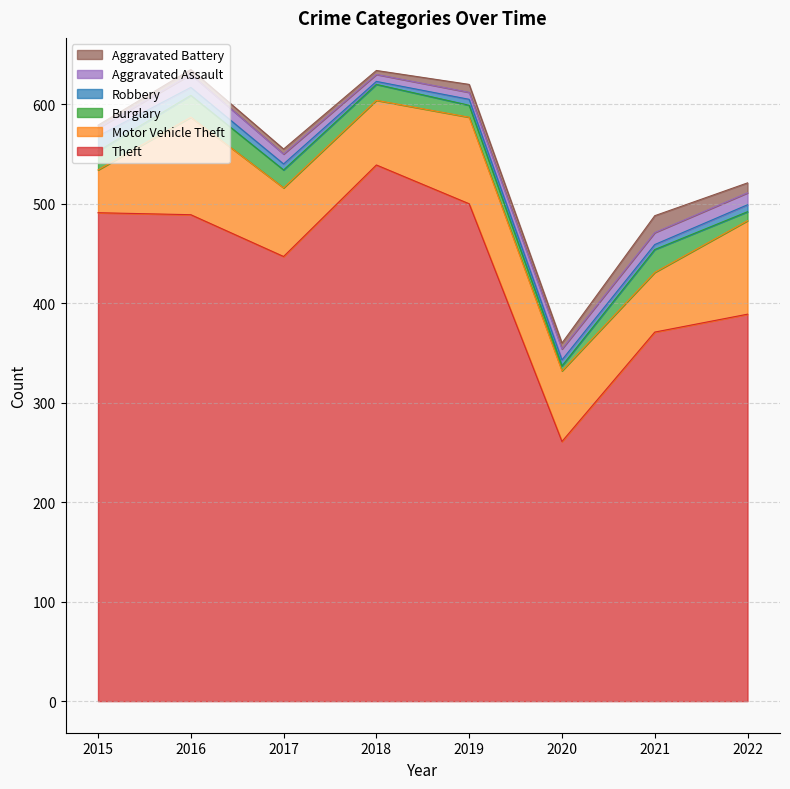

Which series has the largest range (max minus min)?

Theft